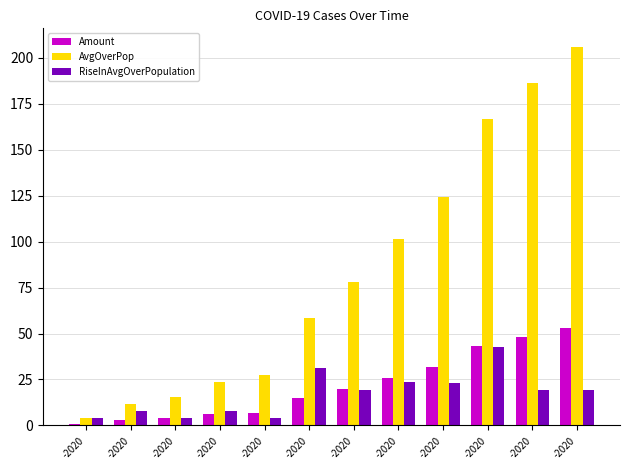

What are all the series names shown in the legend?

Amount, AvgOverPop, RiseInAvgOverPopulation